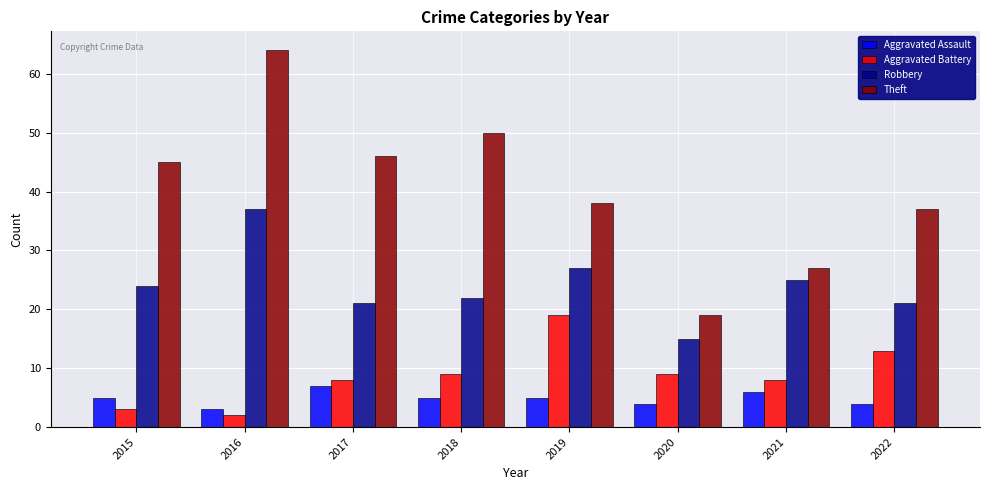

What is the spread (max minus min) of values at 2015?

42